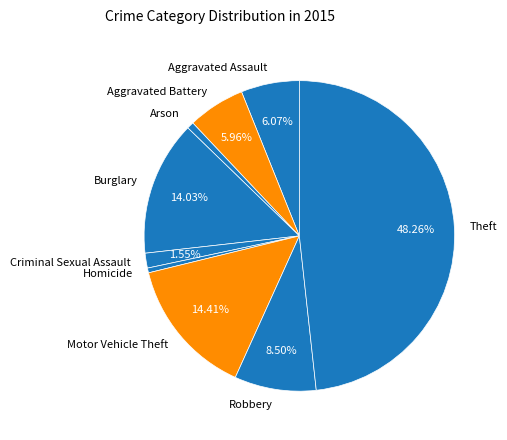

What portion of the pie excludes Criminal Sexual Assault?

98.5%